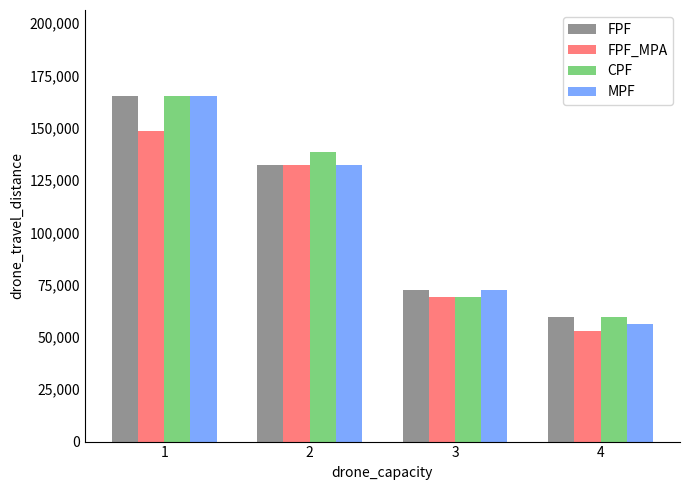

Reading left to right, list all the values displayed in this chart.

FPF: 165000	132000	72600	59400
FPF_MPA: 148500	132000	69300	52800
CPF: 165000	138600	69300	59400
MPF: 165000	132000	72600	56100